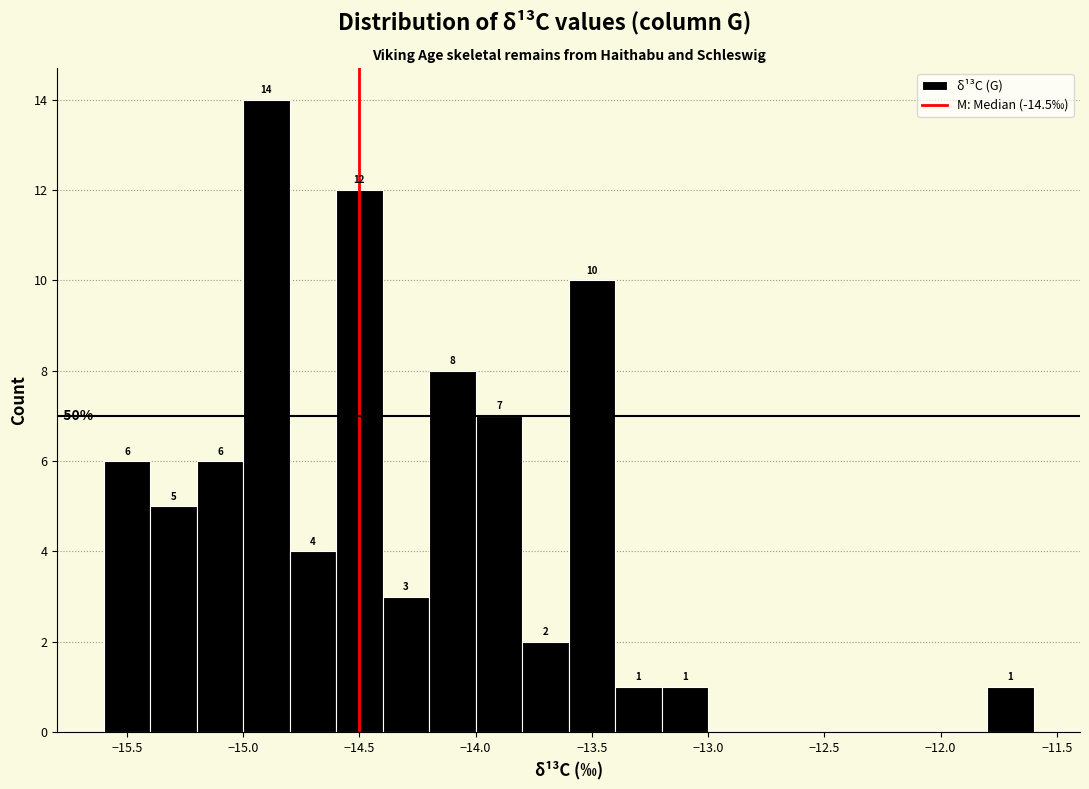

Over which range of the x-axis is the bar tallest?

-15.0 to -14.8